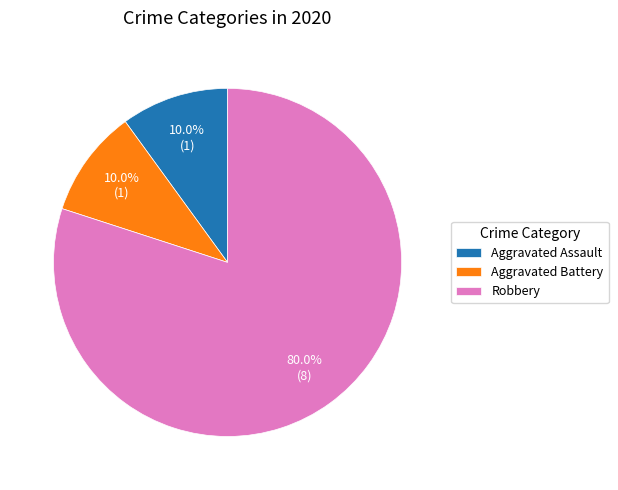

What percentage do Aggravated Battery and Robbery together represent?

90.0%